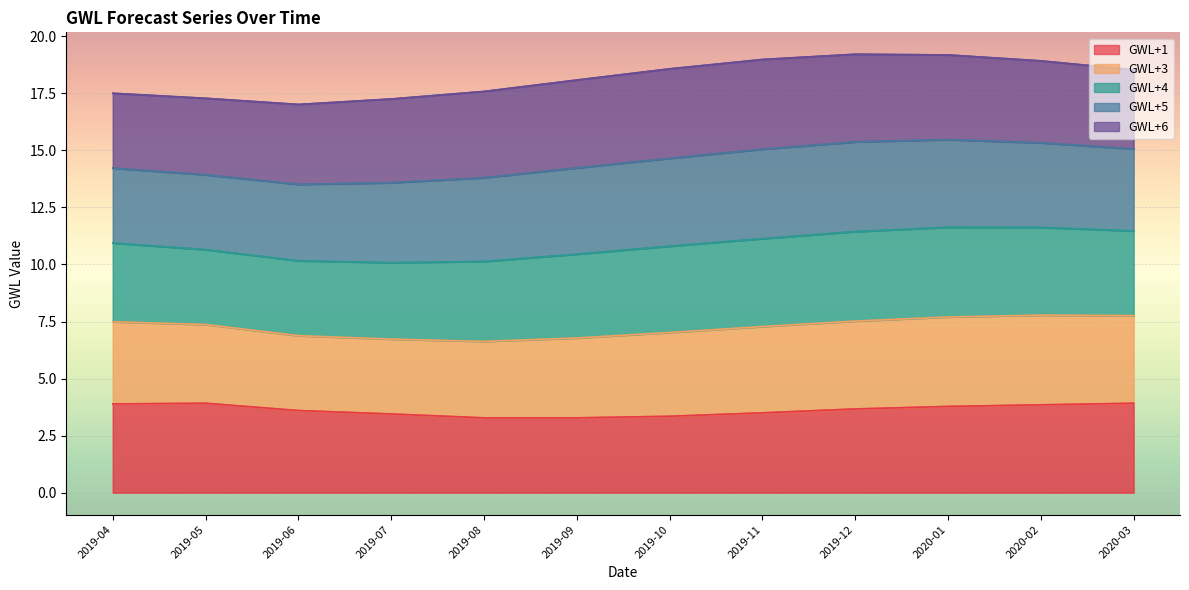

In GWL+3, how many points are higher than both neighbors (excluding endpoints)?

1